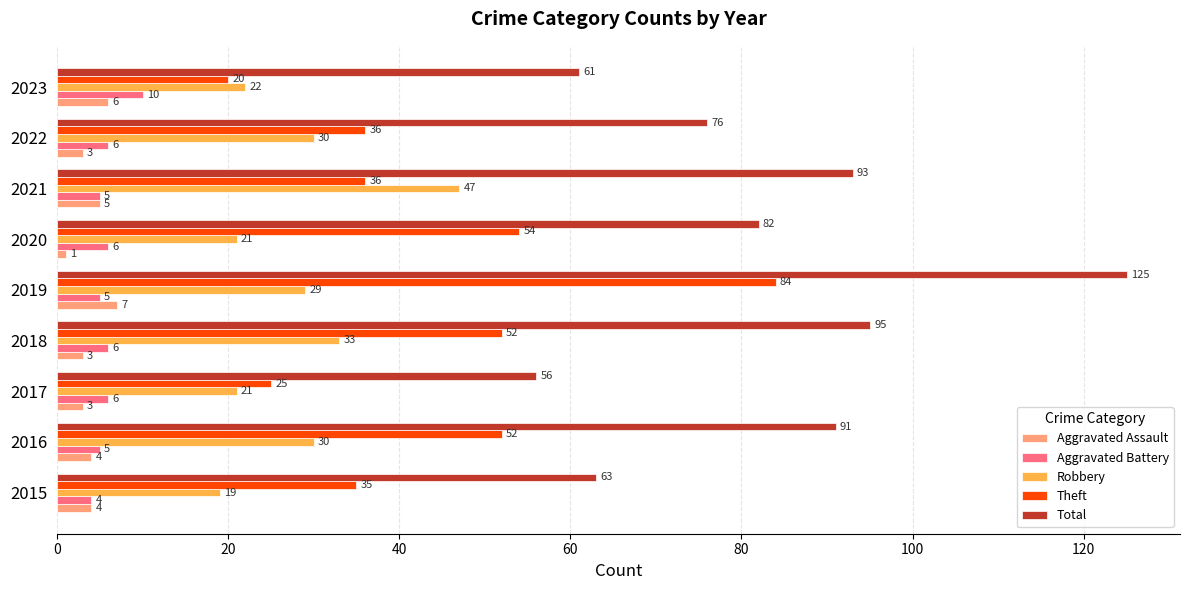

Which category has the lowest value in the Aggravated Assault series?

2020